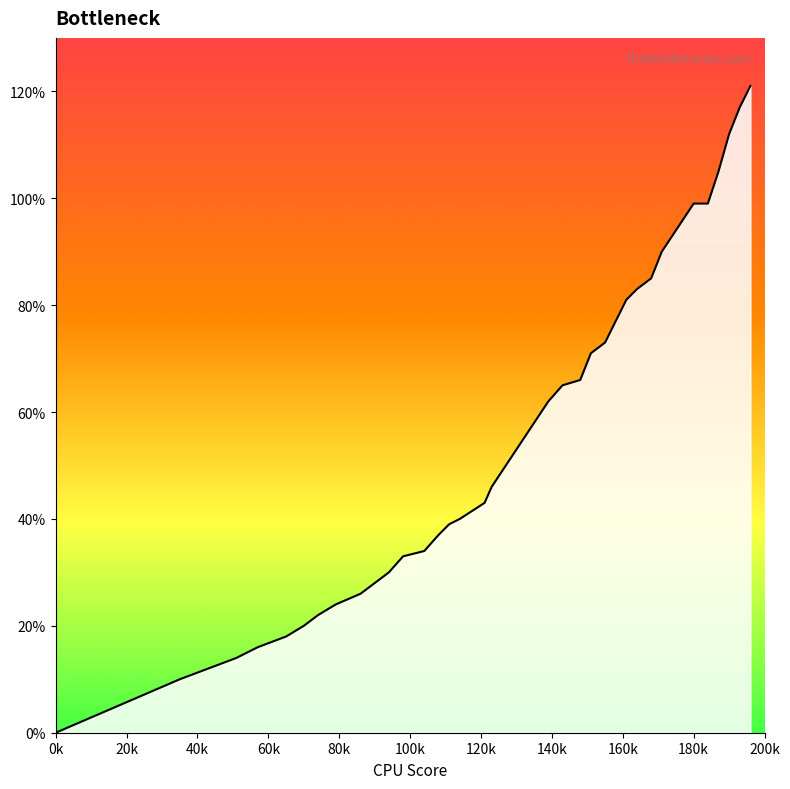

Is this an area chart (filled region under the line)?

Yes